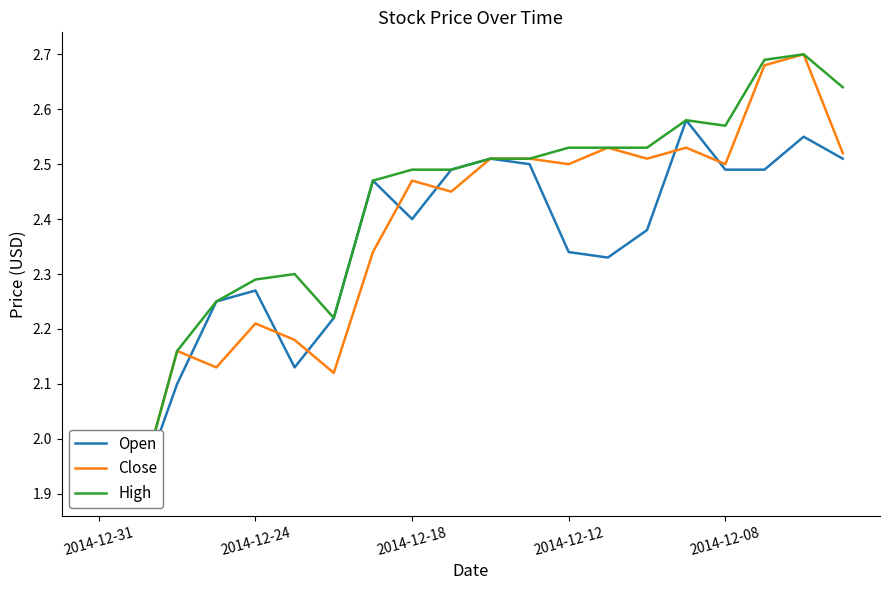

Does the chart display data point markers on the line(s)?

No